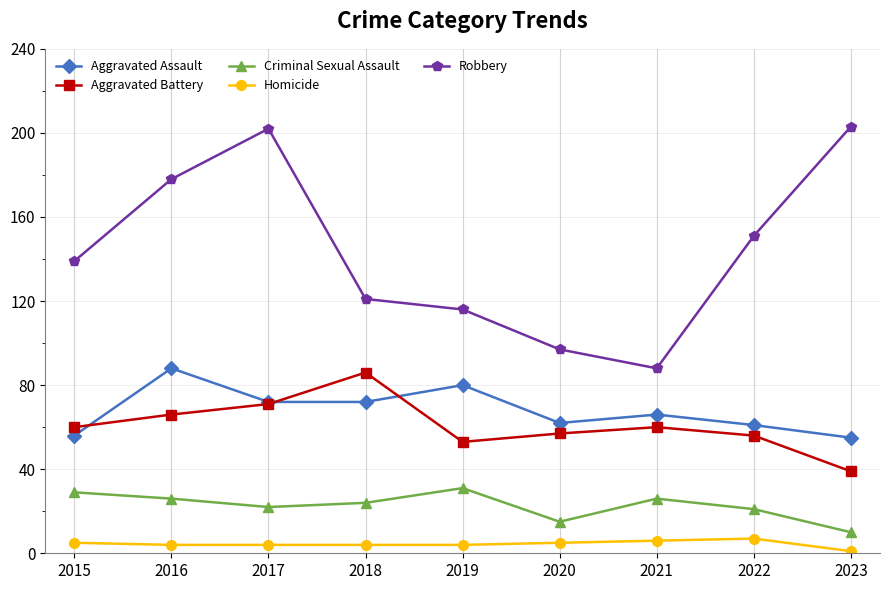

What is the difference between the highest and lowest values at 2021?

82